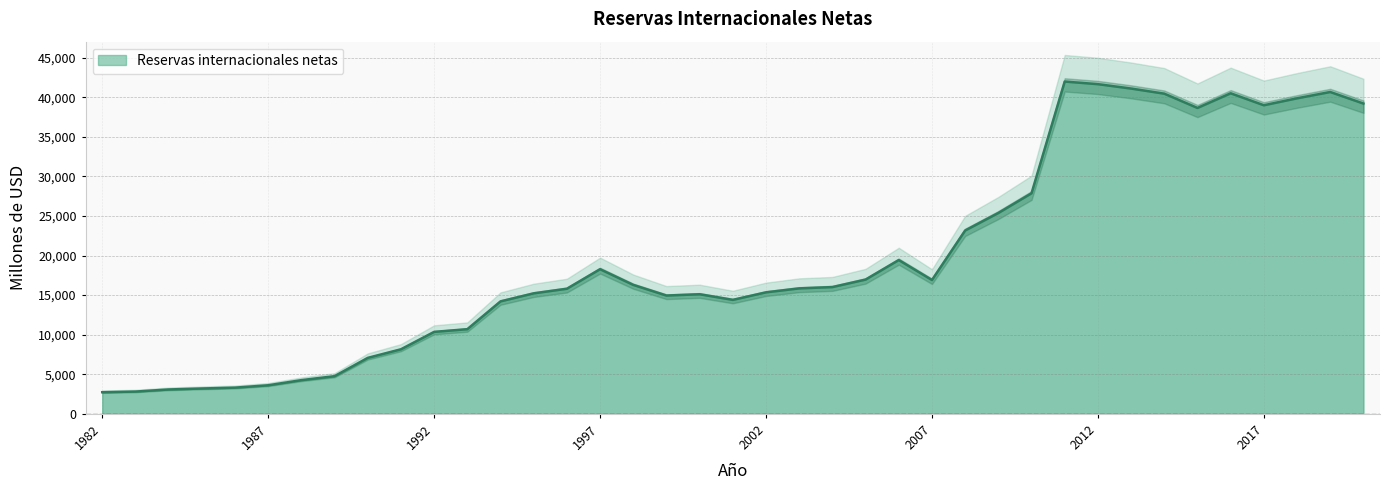

Where is the first local maximum?

1997